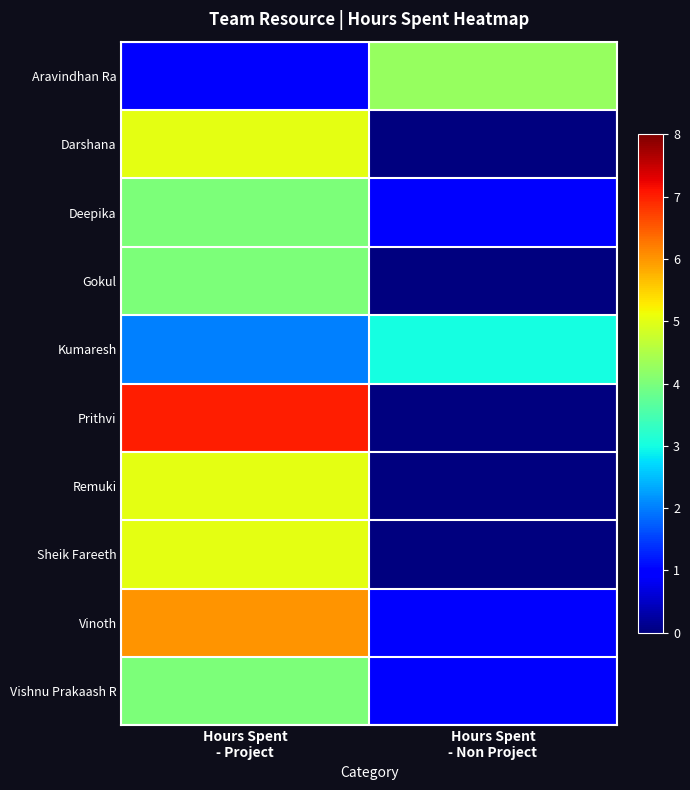

Reading left to right, list all the values displayed in this chart.

Aravindhan Ra: Hours Spent
- Project=1.0	Hours Spent
- Non Project=4.2
Darshana: Hours Spent
- Project=5.0	Hours Spent
- Non Project=0.0
Deepika: Hours Spent
- Project=4.0	Hours Spent
- Non Project=1.0
Gokul: Hours Spent
- Project=4.0	Hours Spent
- Non Project=0.0
Kumaresh: Hours Spent
- Project=2.0	Hours Spent
- Non Project=3.0
Prithvi: Hours Spent
- Project=7.0	Hours Spent
- Non Project=0.0
Remuki: Hours Spent
- Project=5.0	Hours Spent
- Non Project=0.0
Sheik Fareeth: Hours Spent
- Project=5.0	Hours Spent
- Non Project=0.0
Vinoth: Hours Spent
- Project=6.0	Hours Spent
- Non Project=1.0
Vishnu Prakaash R: Hours Spent
- Project=4.0	Hours Spent
- Non Project=1.0